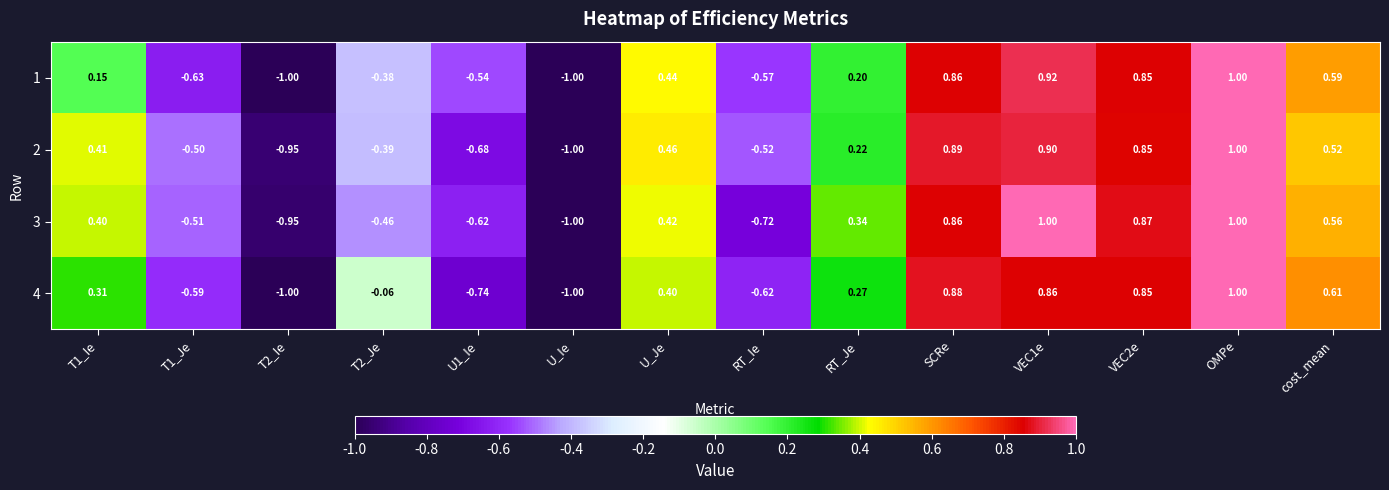

Which category has the lowest value in the 3 series?

U_Ie